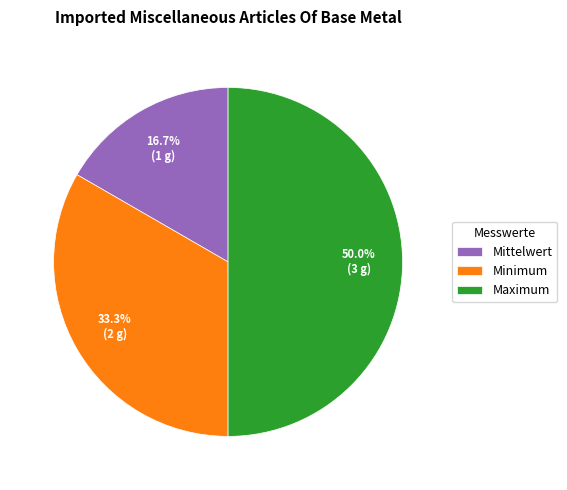

Does Mittelwert represent more than half of the total?

No